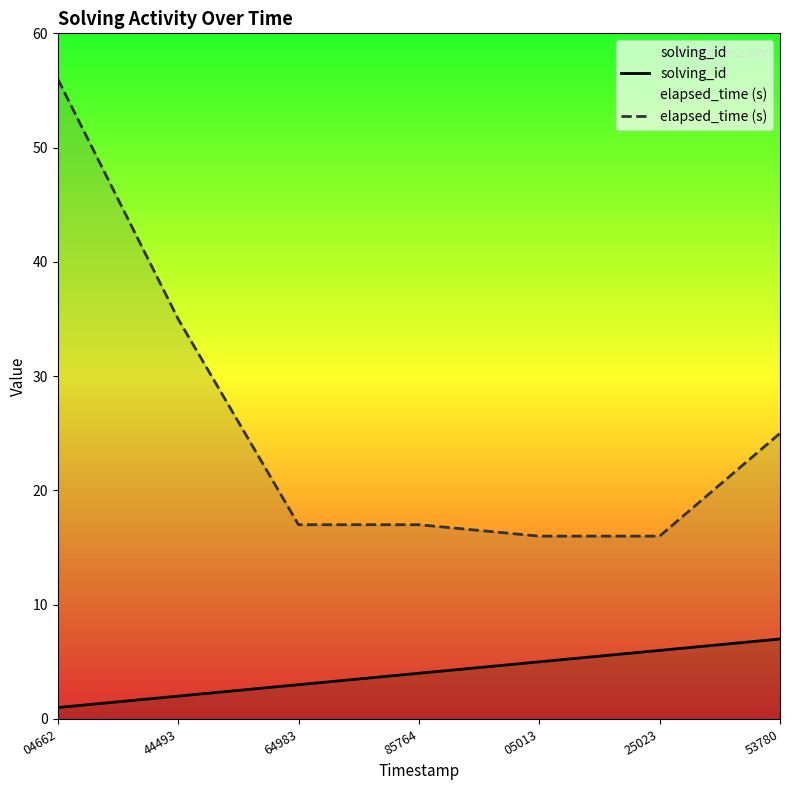

What position from the left is 04662?

1